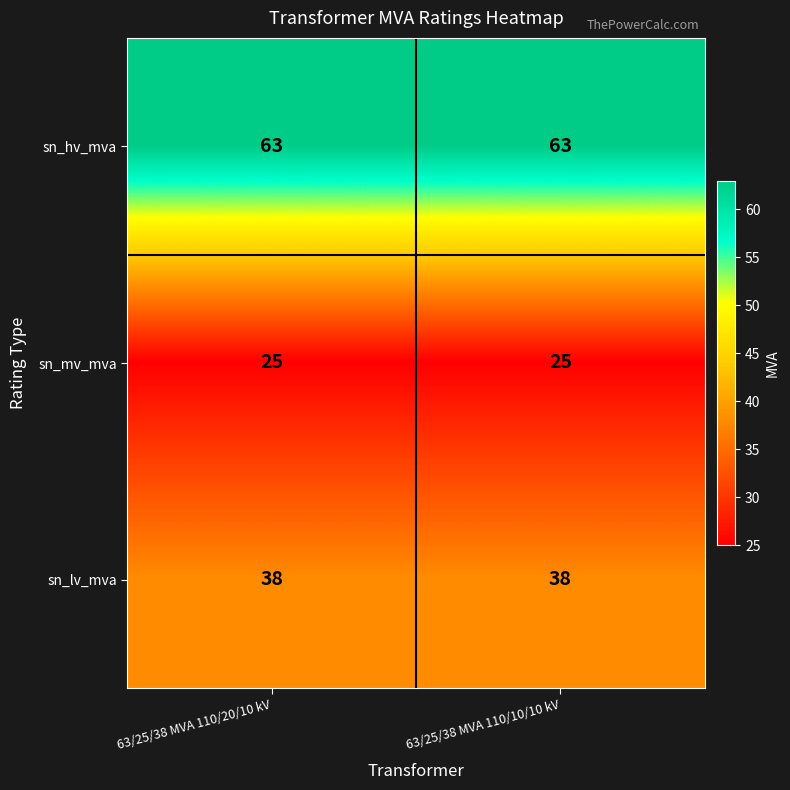

List the series in order of their overall mean, lowest first.

sn_mv_mva, sn_lv_mva, sn_hv_mva